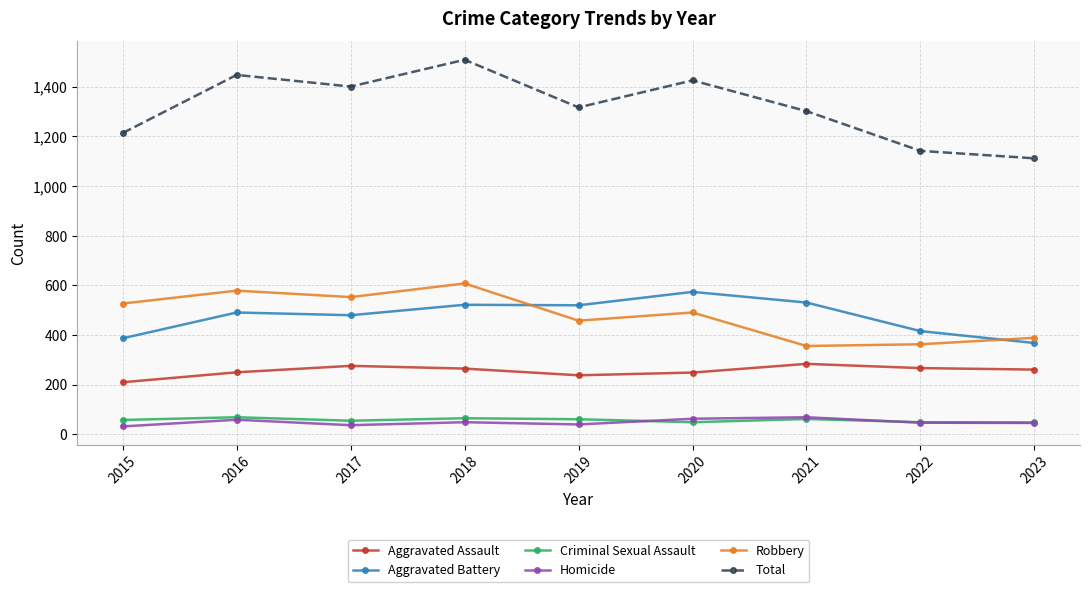

What is the difference between the Total values at 2015 and 2017?

187